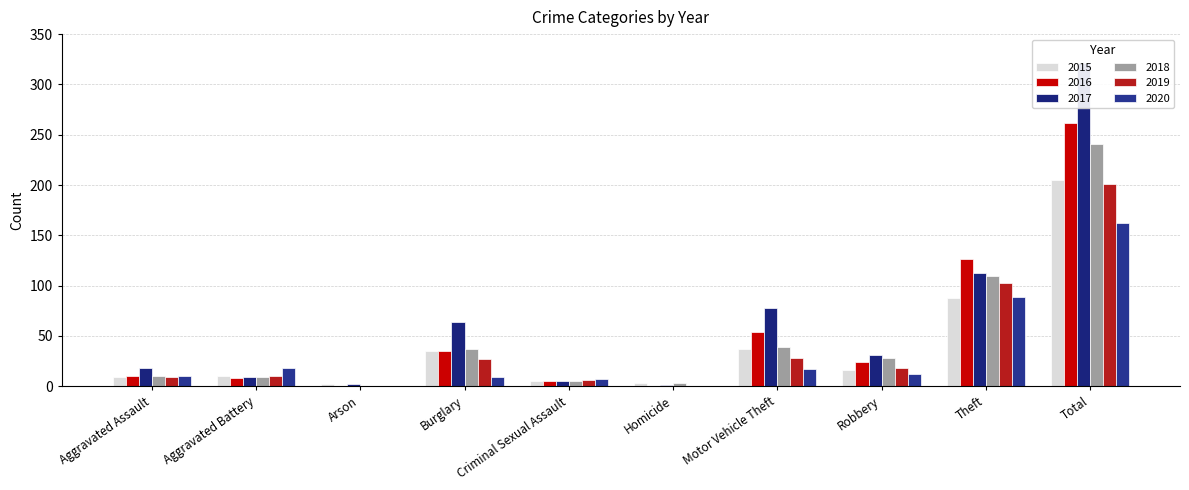

Which has a higher value, Theft or Arson?

Theft